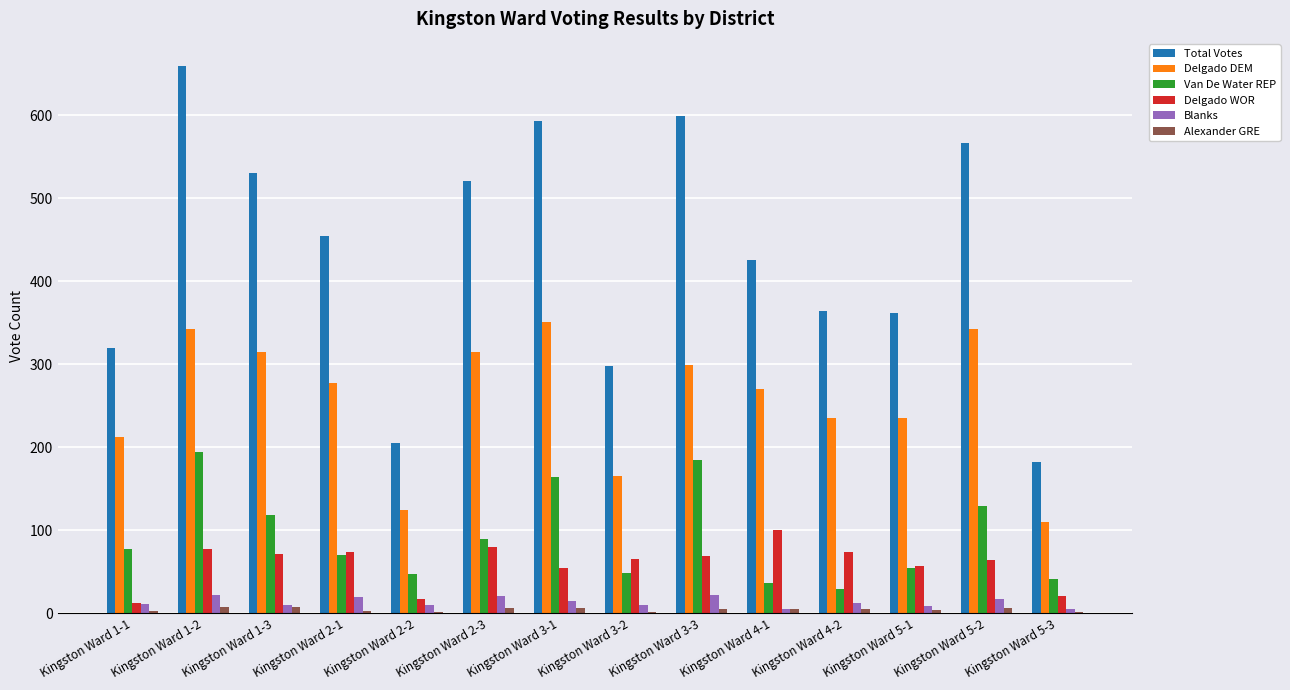

How many data points does each series have?

14